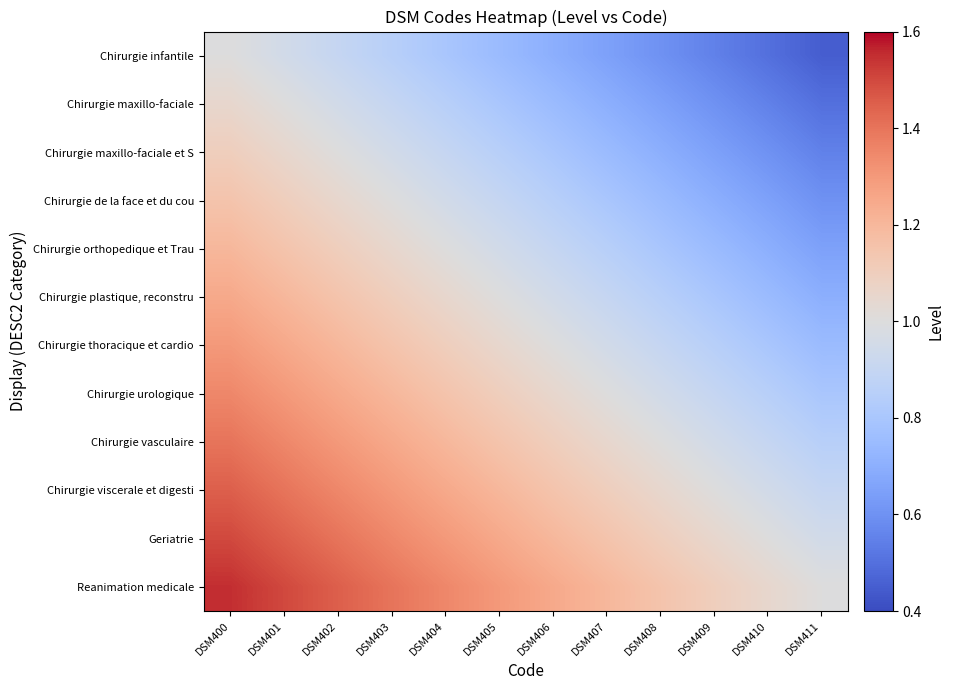

Reading left to right, what are all the values shown in this chart?

Chirurgie infantile: DSM400=1.0	DSM401=0.9	DSM402=0.9	DSM403=0.8	DSM404=0.8	DSM405=0.8	DSM406=0.7	DSM407=0.6	DSM408=0.6	DSM409=0.6	DSM410=0.5	DSM411=0.4
Chirurgie maxillo-faciale: DSM400=1.1	DSM401=1.0	DSM402=0.9	DSM403=0.9	DSM404=0.8	DSM405=0.8	DSM406=0.8	DSM407=0.7	DSM408=0.6	DSM409=0.6	DSM410=0.6	DSM411=0.5
Chirurgie maxillo-faciale et S: DSM400=1.1	DSM401=1.1	DSM402=1.0	DSM403=0.9	DSM404=0.9	DSM405=0.8	DSM406=0.8	DSM407=0.8	DSM408=0.7	DSM409=0.6	DSM410=0.6	DSM411=0.6
Chirurgie de la face et du cou: DSM400=1.1	DSM401=1.1	DSM402=1.1	DSM403=1.0	DSM404=0.9	DSM405=0.9	DSM406=0.8	DSM407=0.8	DSM408=0.8	DSM409=0.7	DSM410=0.6	DSM411=0.6
Chirurgie orthopedique et Trau: DSM400=1.2	DSM401=1.1	DSM402=1.1	DSM403=1.1	DSM404=1.0	DSM405=0.9	DSM406=0.9	DSM407=0.8	DSM408=0.8	DSM409=0.8	DSM410=0.7	DSM411=0.6
Chirurgie plastique, reconstru: DSM400=1.2	DSM401=1.2	DSM402=1.1	DSM403=1.1	DSM404=1.1	DSM405=1.0	DSM406=0.9	DSM407=0.9	DSM408=0.8	DSM409=0.8	DSM410=0.8	DSM411=0.7
Chirurgie thoracique et cardio: DSM400=1.3	DSM401=1.2	DSM402=1.2	DSM403=1.1	DSM404=1.1	DSM405=1.1	DSM406=1.0	DSM407=0.9	DSM408=0.9	DSM409=0.8	DSM410=0.8	DSM411=0.8
Chirurgie urologique: DSM400=1.4	DSM401=1.3	DSM402=1.2	DSM403=1.2	DSM404=1.1	DSM405=1.1	DSM406=1.1	DSM407=1.0	DSM408=0.9	DSM409=0.9	DSM410=0.8	DSM411=0.8
Chirurgie vasculaire: DSM400=1.4	DSM401=1.4	DSM402=1.3	DSM403=1.2	DSM404=1.2	DSM405=1.1	DSM406=1.1	DSM407=1.1	DSM408=1.0	DSM409=0.9	DSM410=0.9	DSM411=0.8
Chirurgie viscerale et digesti: DSM400=1.4	DSM401=1.4	DSM402=1.4	DSM403=1.3	DSM404=1.2	DSM405=1.2	DSM406=1.1	DSM407=1.1	DSM408=1.1	DSM409=1.0	DSM410=0.9	DSM411=0.9
Geriatrie: DSM400=1.5	DSM401=1.4	DSM402=1.4	DSM403=1.4	DSM404=1.3	DSM405=1.2	DSM406=1.2	DSM407=1.1	DSM408=1.1	DSM409=1.1	DSM410=1.0	DSM411=0.9
Reanimation medicale: DSM400=1.6	DSM401=1.5	DSM402=1.4	DSM403=1.4	DSM404=1.4	DSM405=1.3	DSM406=1.2	DSM407=1.2	DSM408=1.1	DSM409=1.1	DSM410=1.1	DSM411=1.0